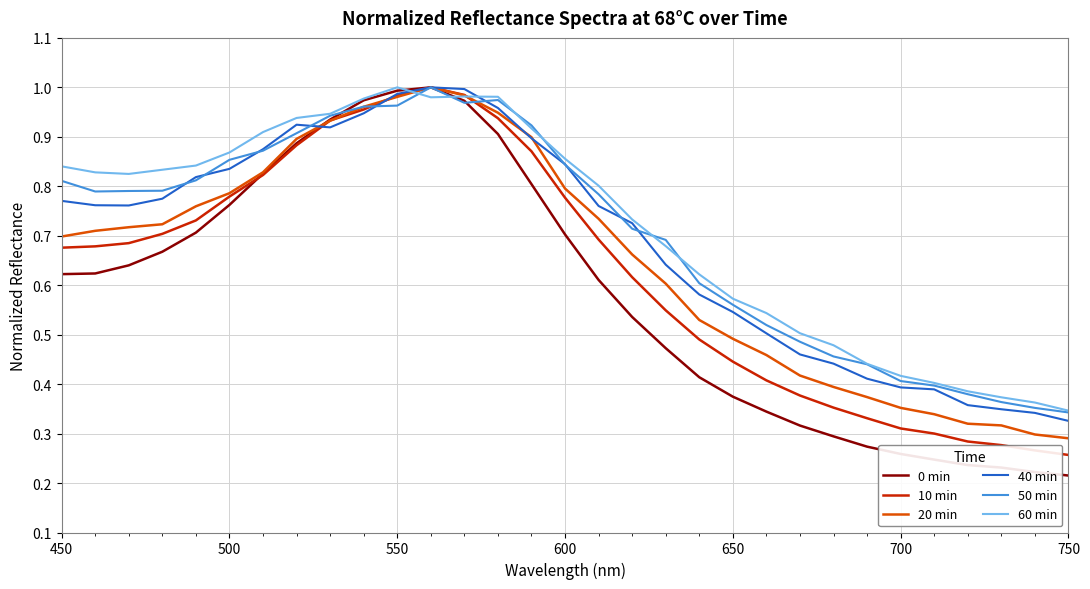

Which series has the largest range (max minus min)?

0 min